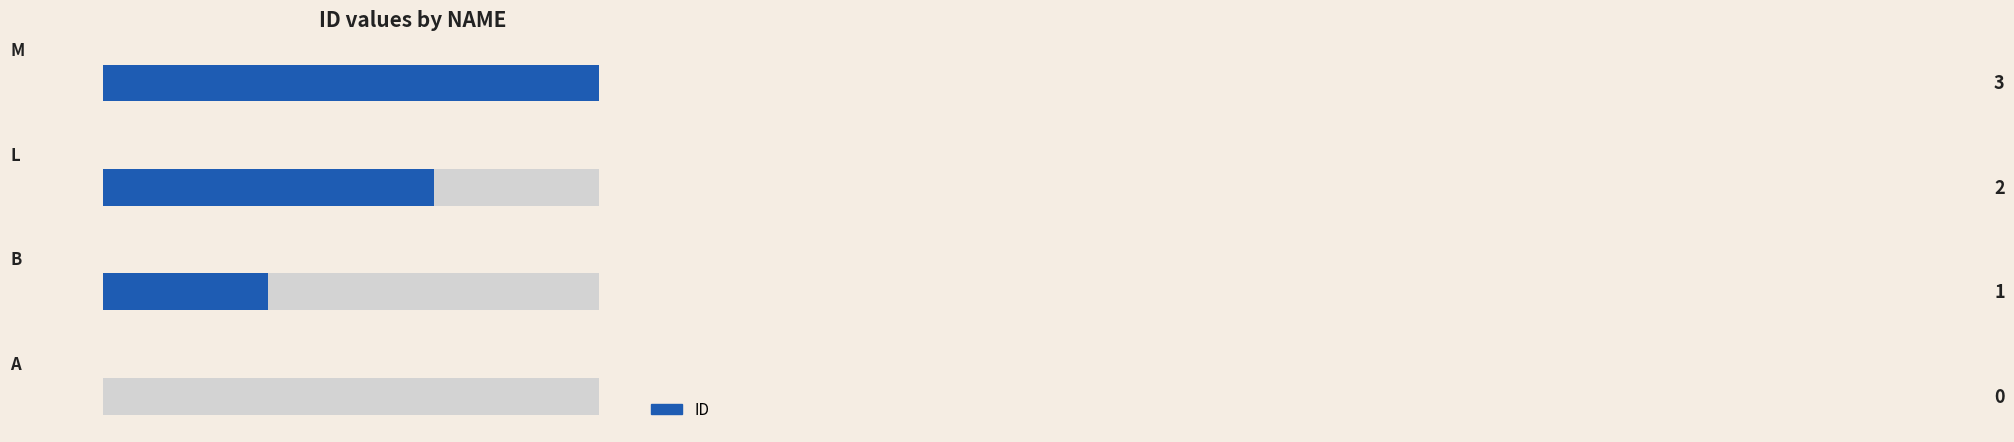

What is the difference between the maximum and minimum values?

3